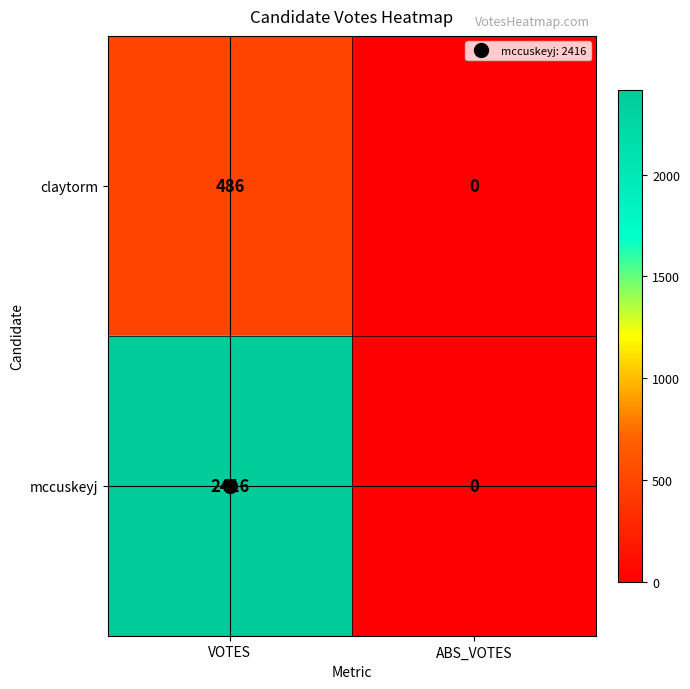

What is the difference between the claytorm values at ABS_VOTES and VOTES?

486